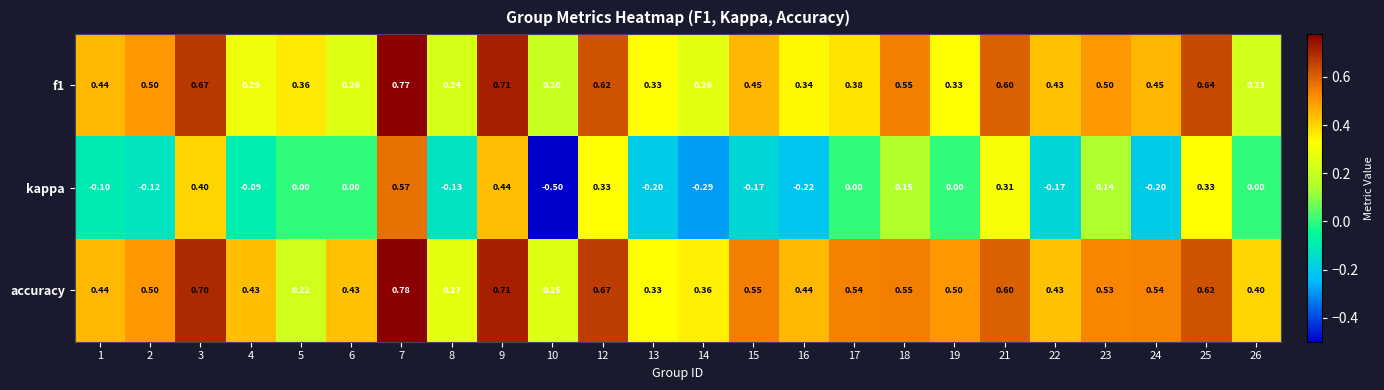

Is the value of accuracy at 18 greater than the value of kappa at 2?

Yes